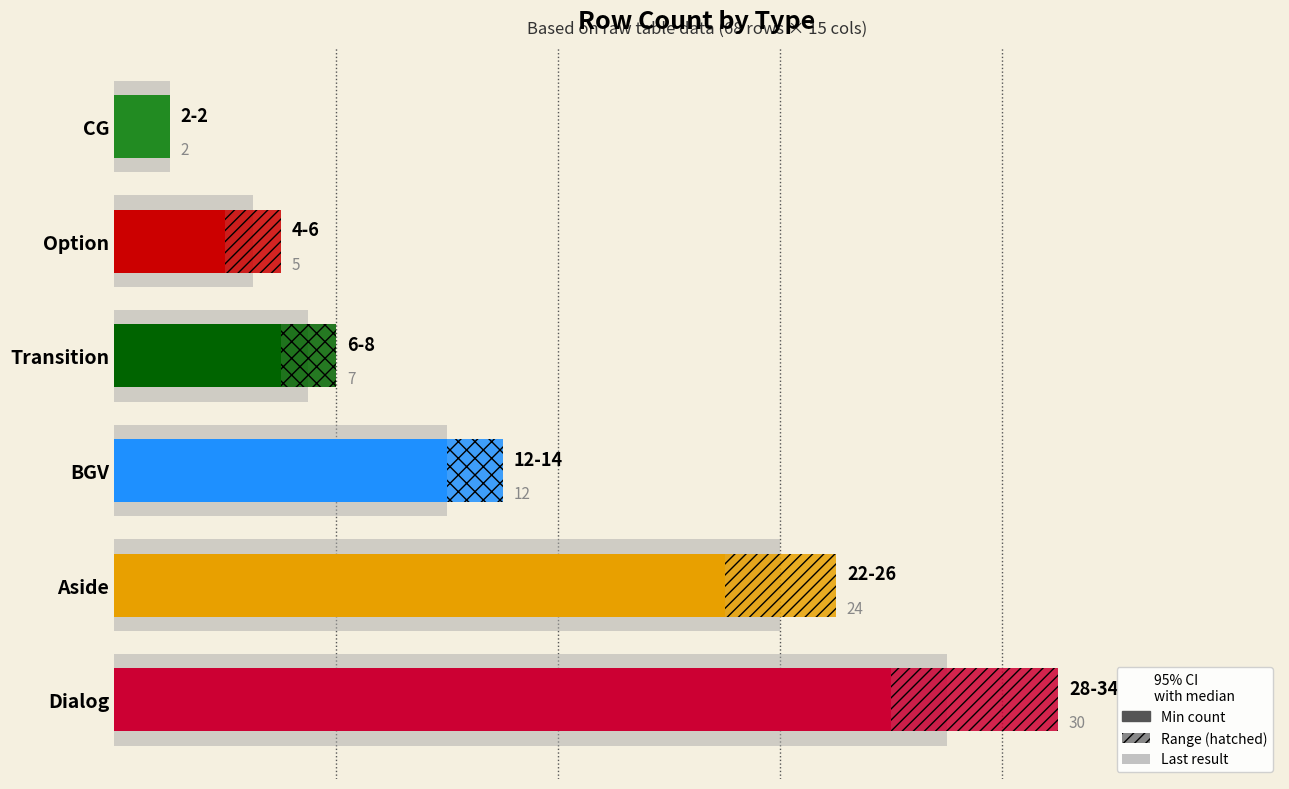

What is the difference between the second highest and second lowest values?

19